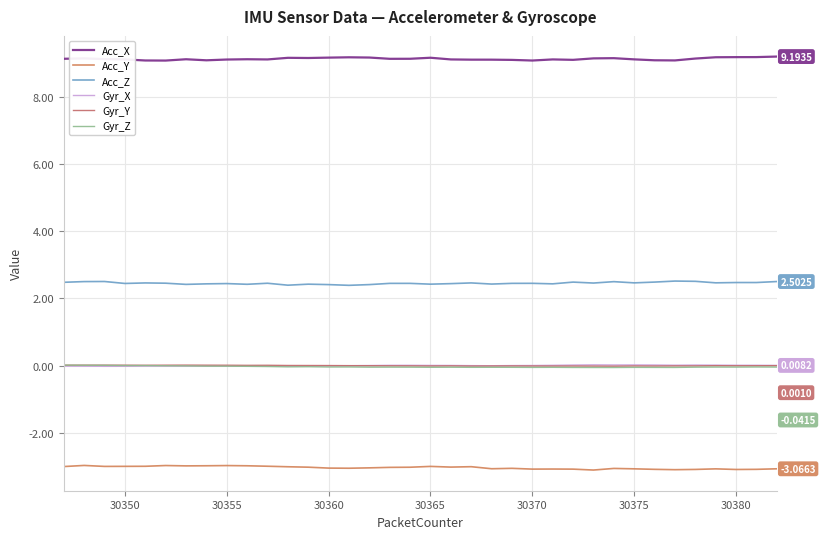

How many categories are shown in the chart?

36